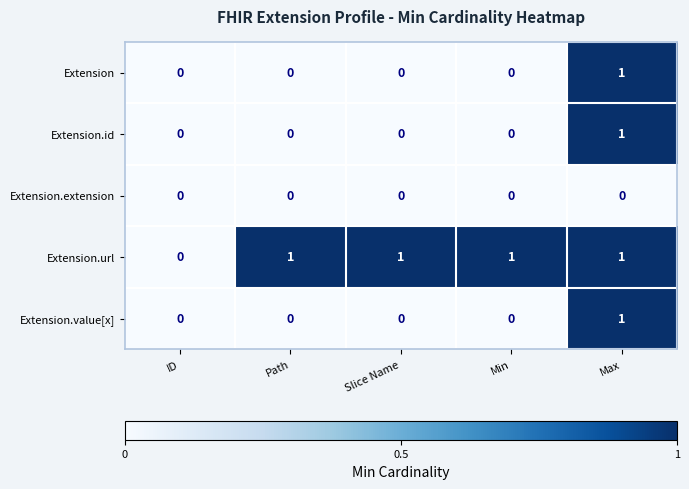

At which category is the sum across all series the highest?

Max